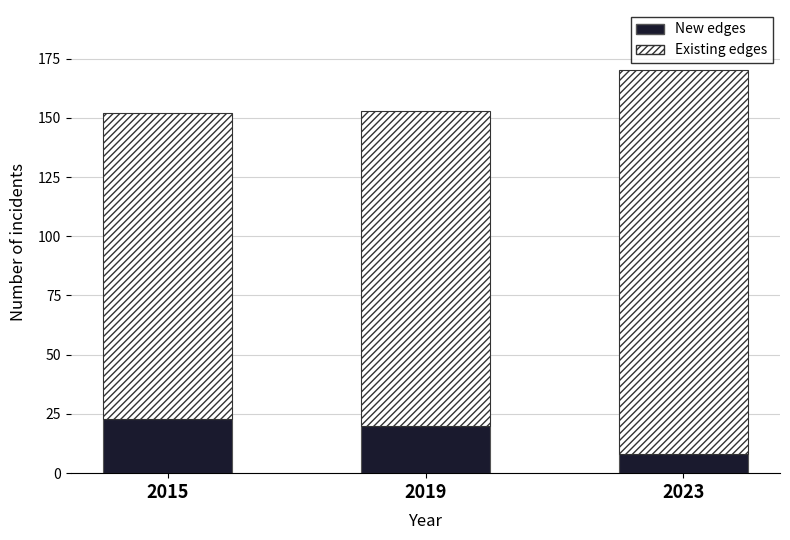

Are the bars grouped side by side (vs. stacked)?

No